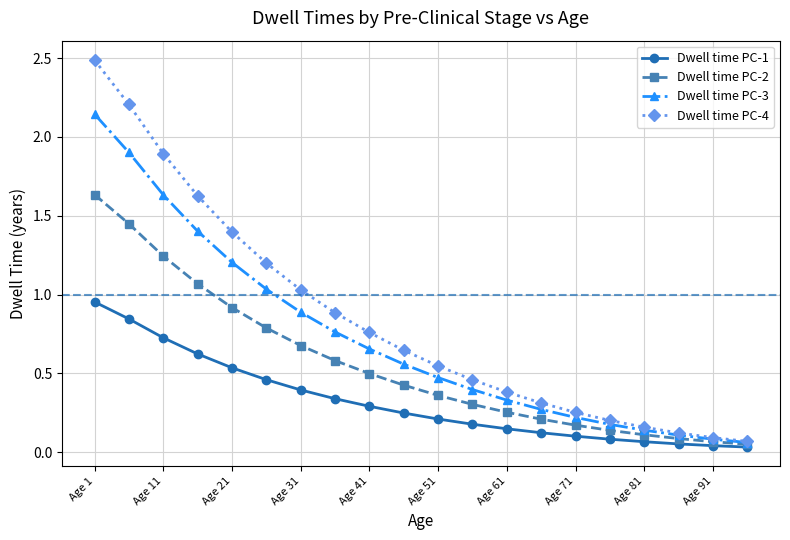

What is the greatest value displayed?

2.5